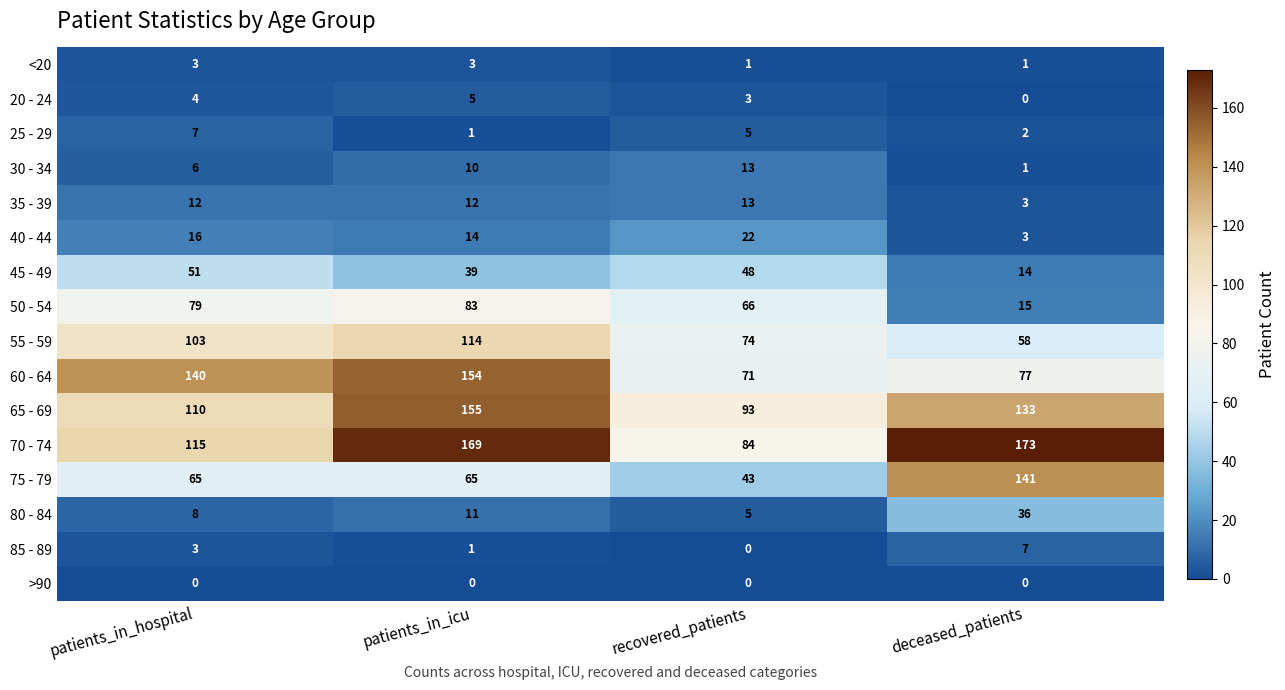

Which series has the largest range (max minus min)?

75 - 79